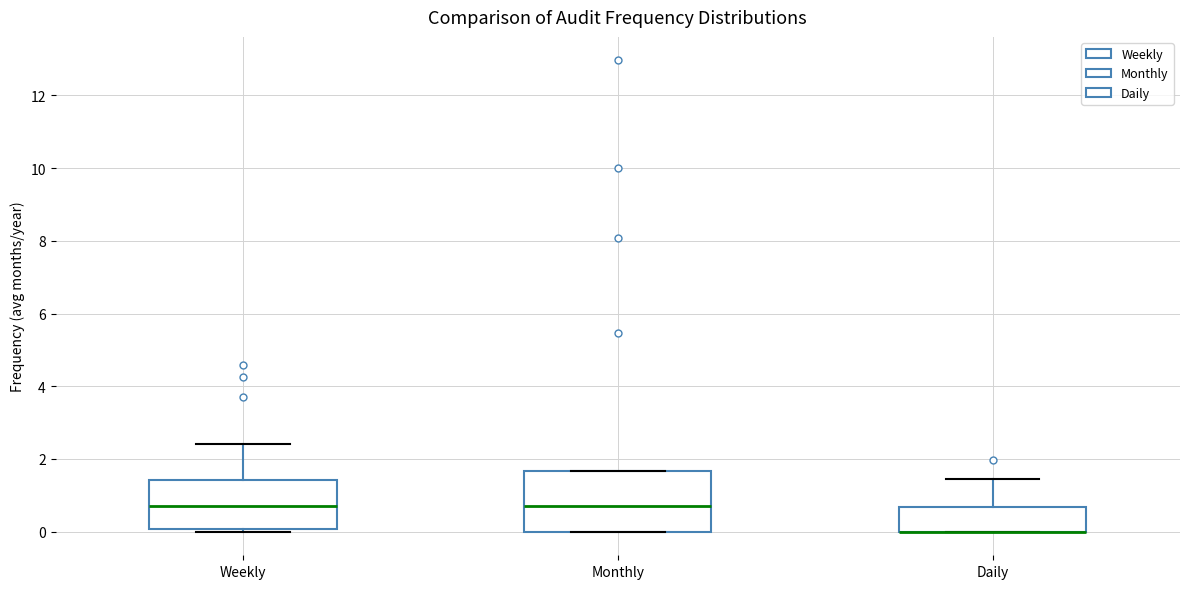

Where is the upper edge of the box for Daily on the y-axis? The values are not printed on the chart, so give them approximately, as read against the axis.

0.6